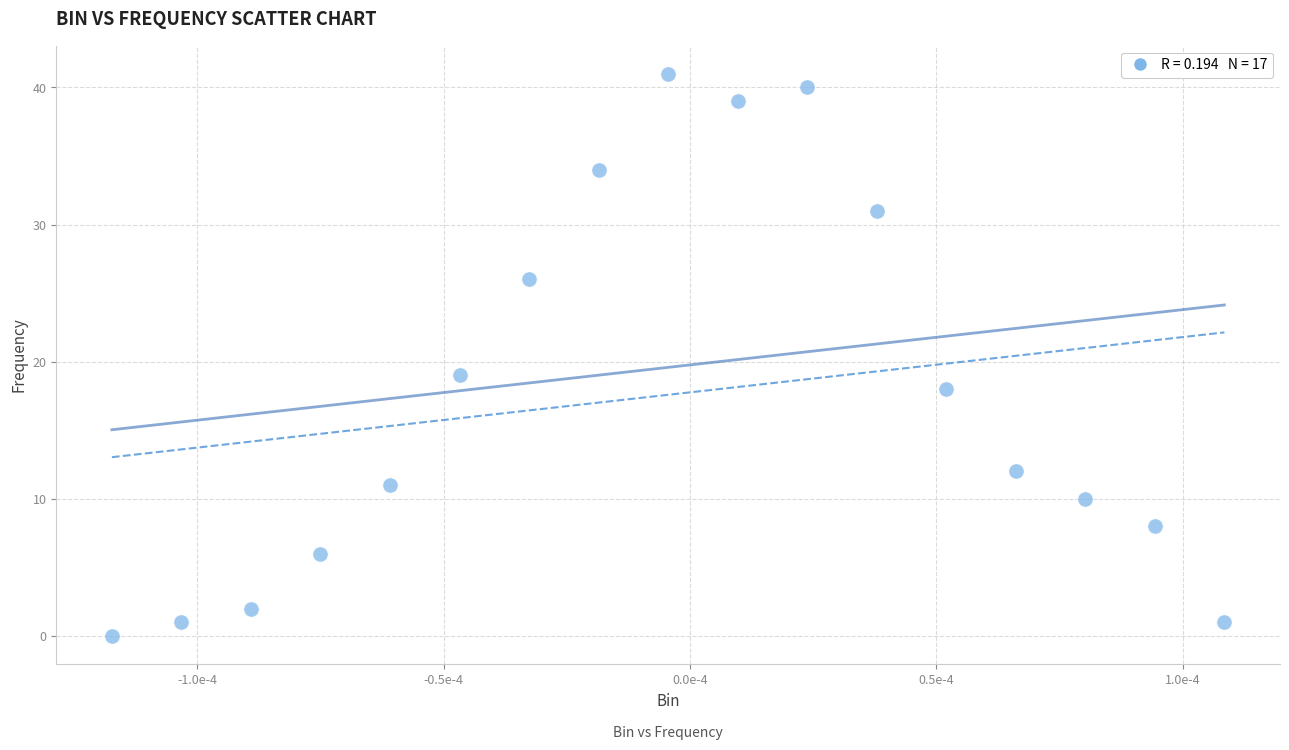

What is the range of Y values (max minus min)?

41